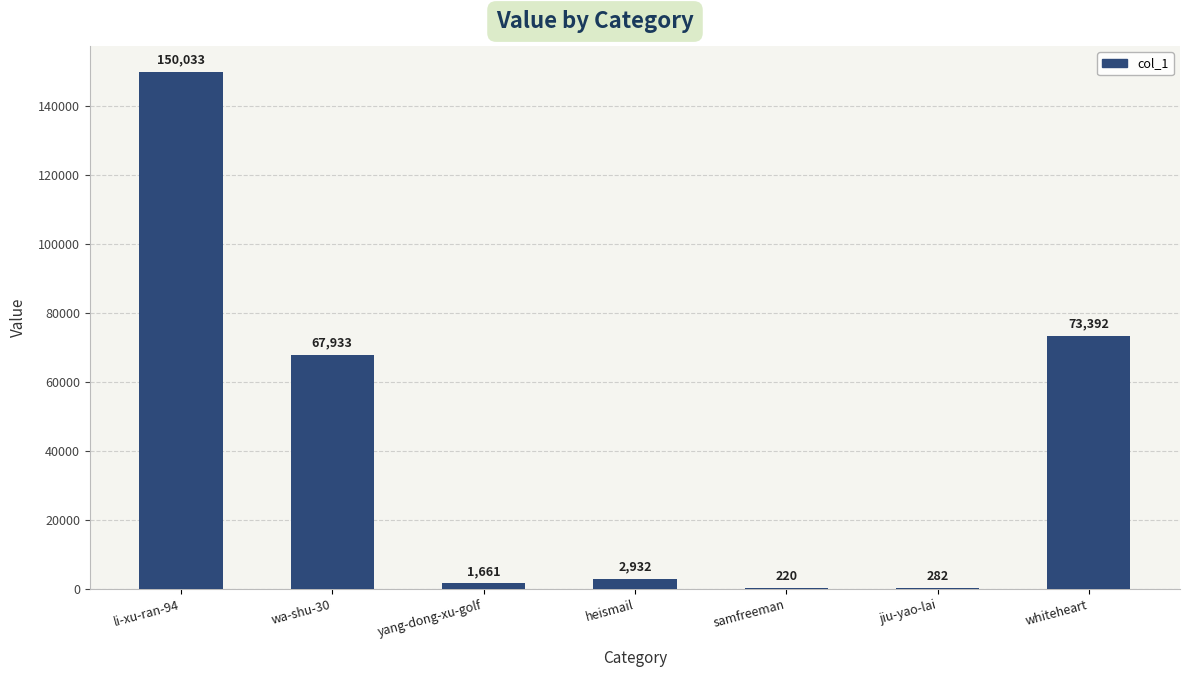

Reading left to right, transcribe all the data shown in this chart.

150033	67933	1661	2932	220	282	73392